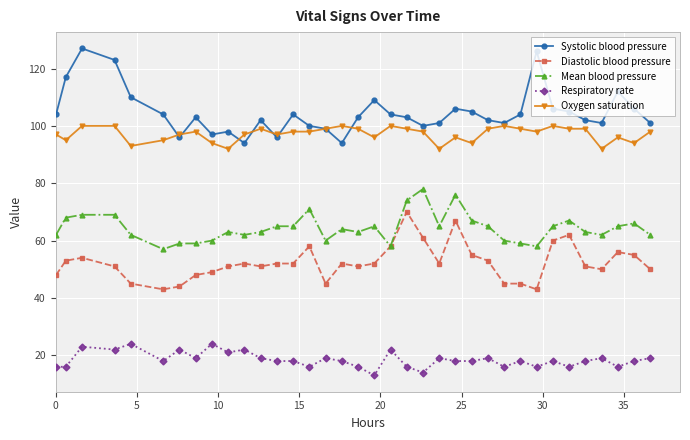

Which series has the largest total across all categories?

Systolic blood pressure